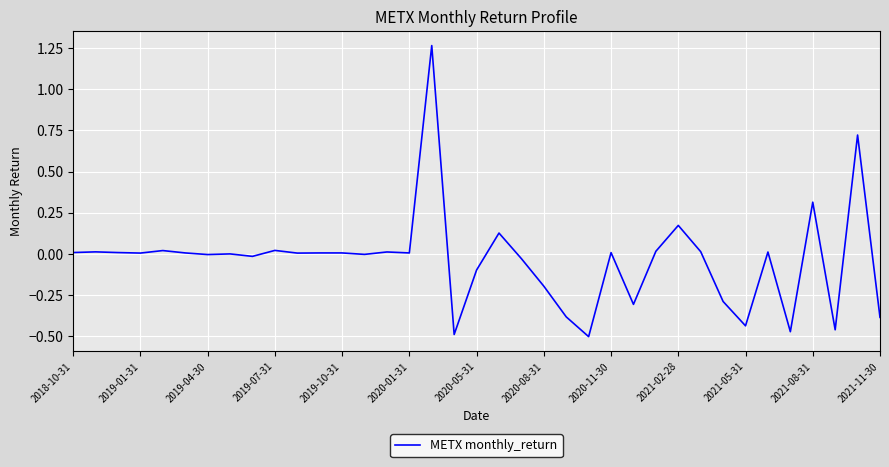

True or false: the data has more than 1 interior local peaks.

True